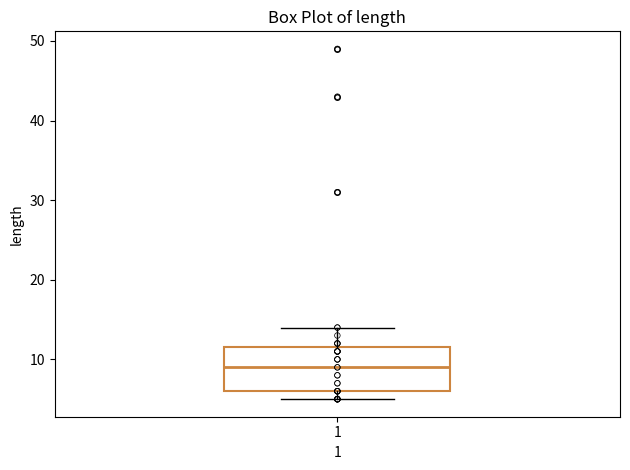

Transcribe this box plot: give where the median line is, the range the box spans, and where the two whiskers end, as read against the y-axis. The values are not printed on the chart, so give them approximately, as read against the axis.

median 9, box 6 to 12, whiskers 5 to 14